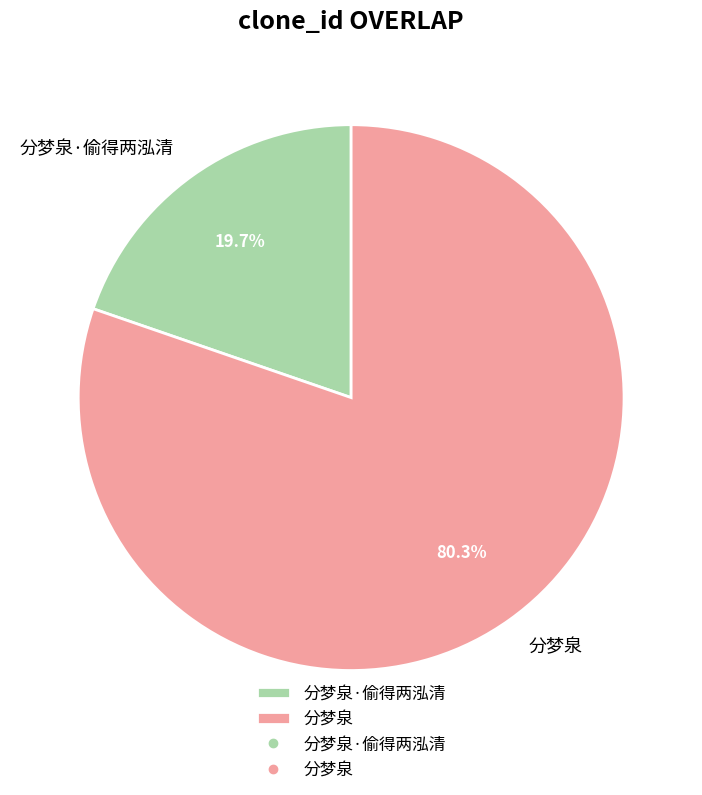

To the nearest percent, what percentage of the pie is 分梦泉?

80%